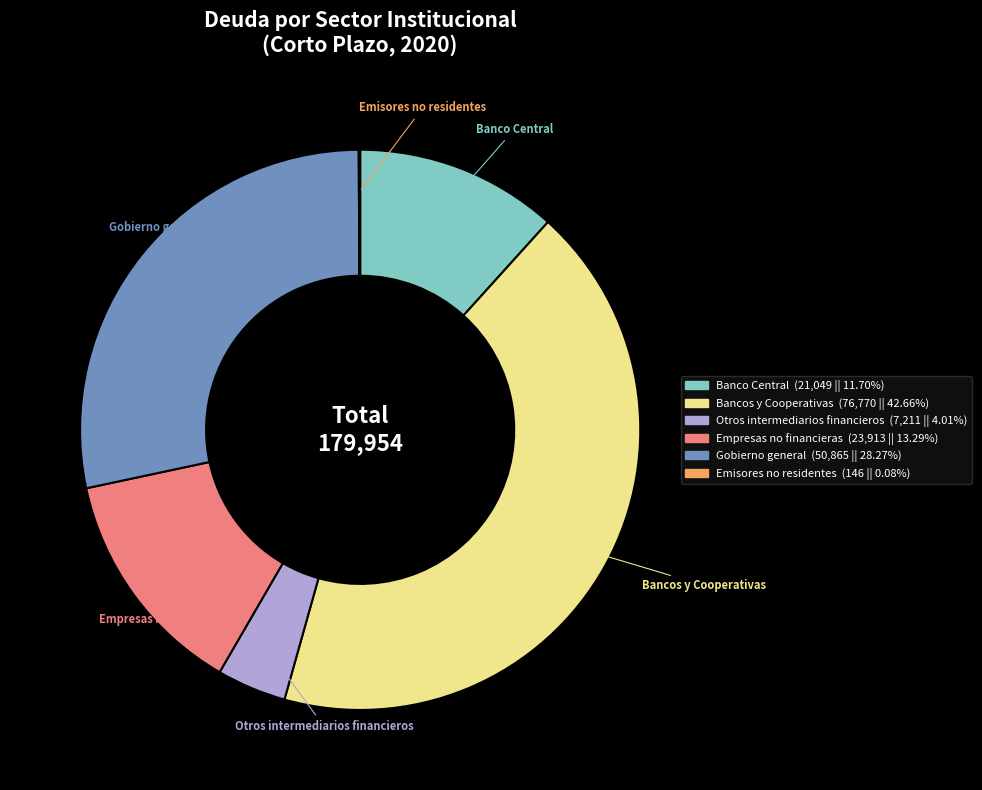

Which category has the biggest portion of the pie?

Bancos y Cooperativas